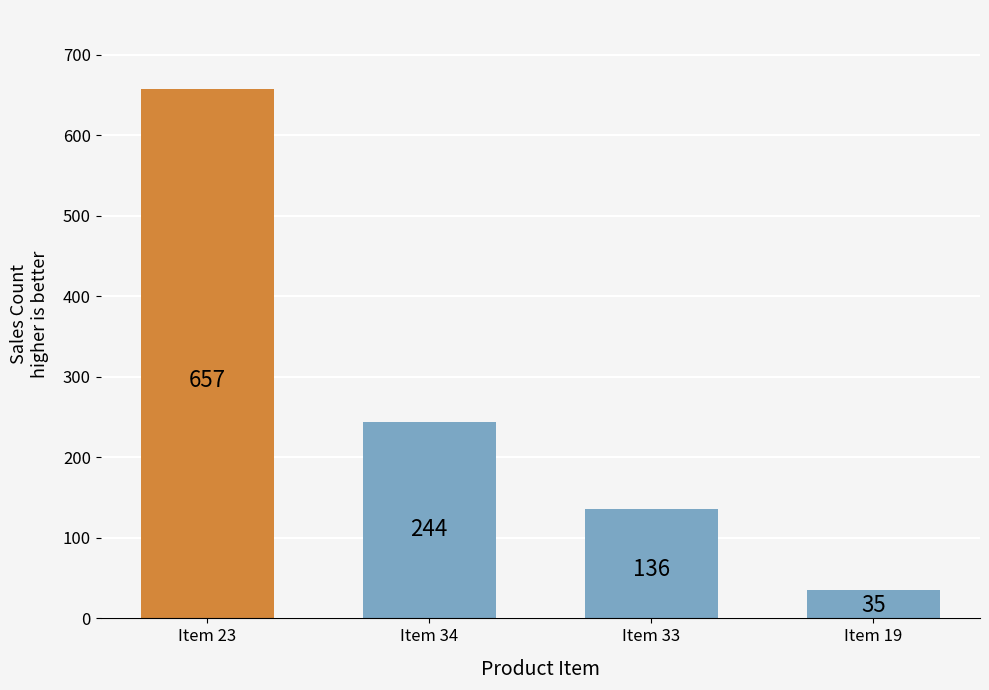

Which has a higher value, Item 34 or Item 23?

Item 23